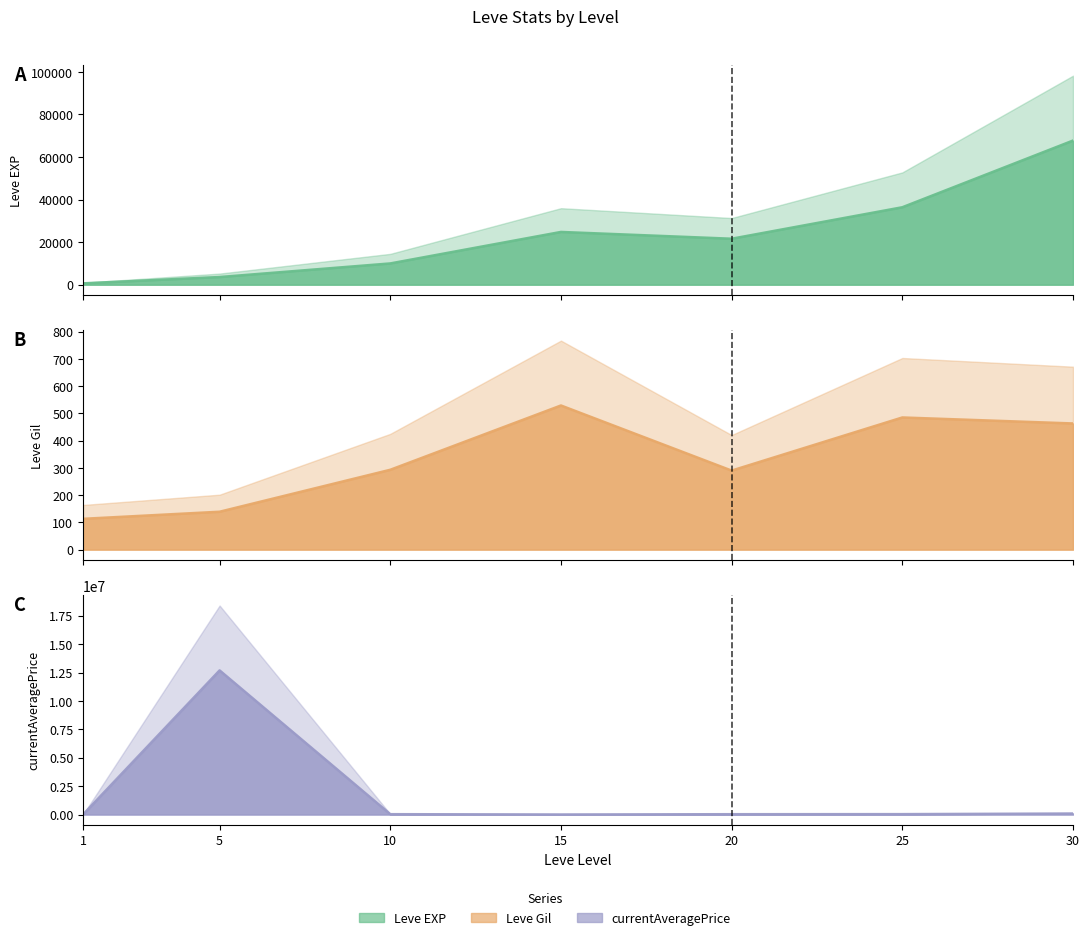

Which category has the lowest value across all series?

1